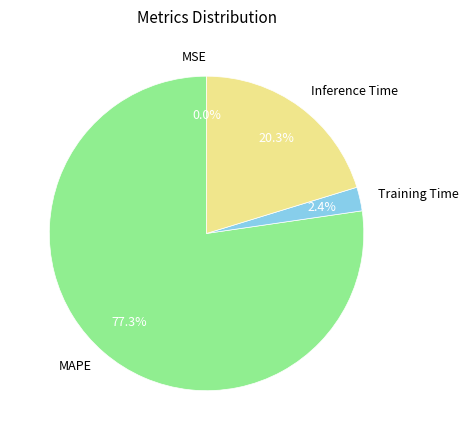

Does any single category account for the majority?

Yes